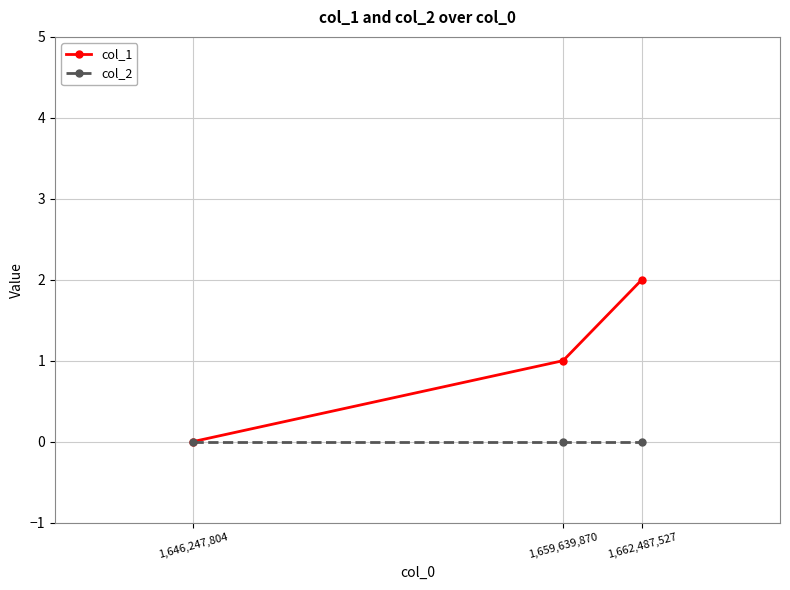

The value of col_2 at 1,646,247,804 is 0. True or false?

True